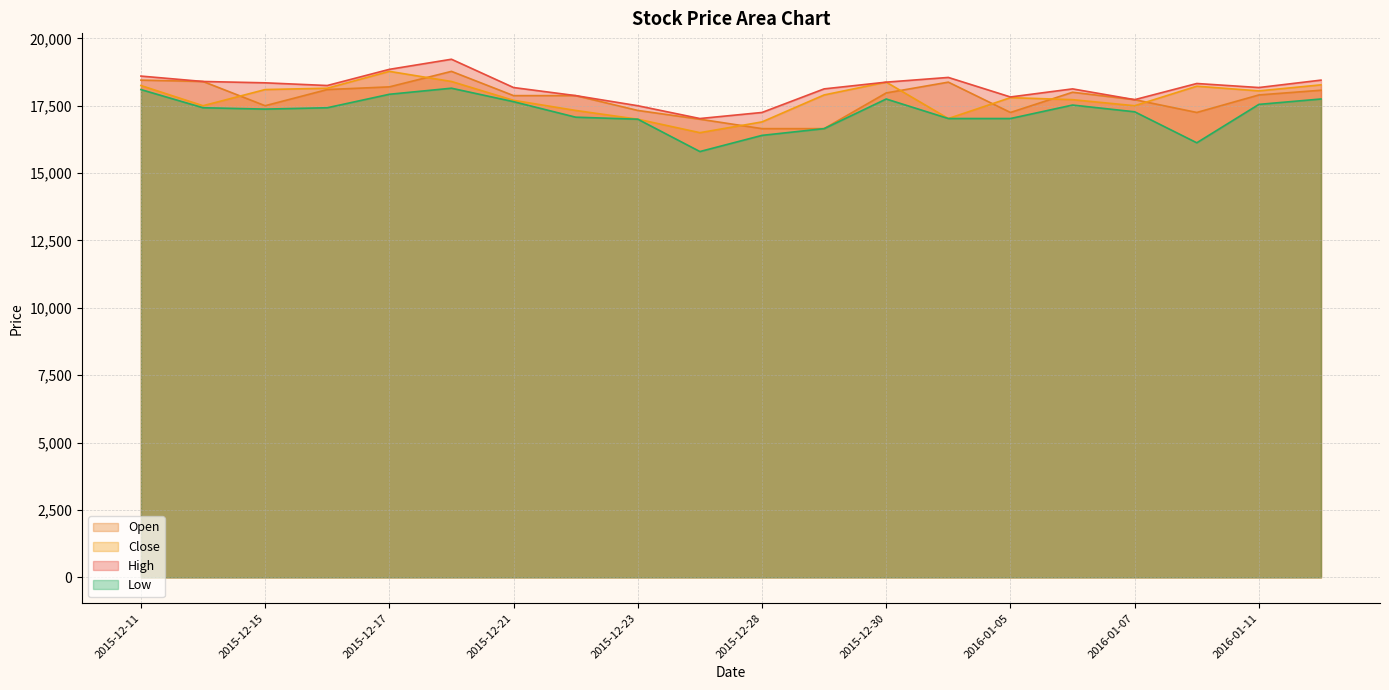

The Open series shows 7024 at 2015-12-29. True or false?

False